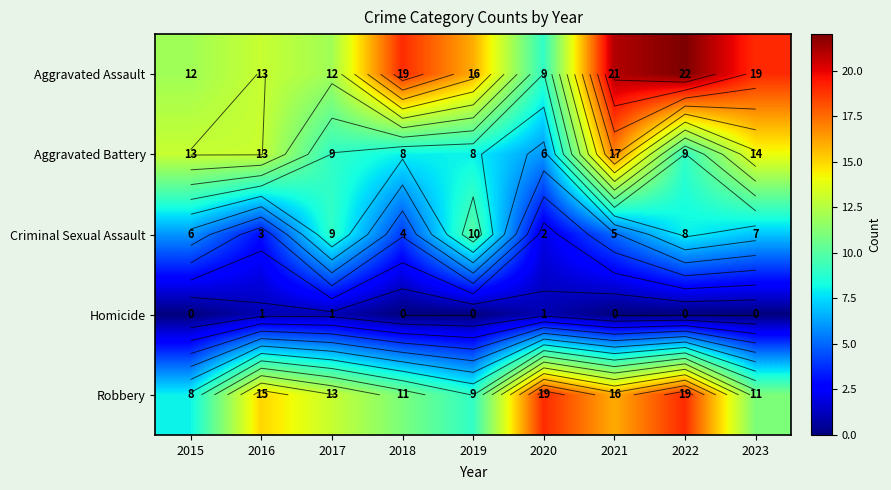

What is the difference between the highest and lowest values at 2019?

16